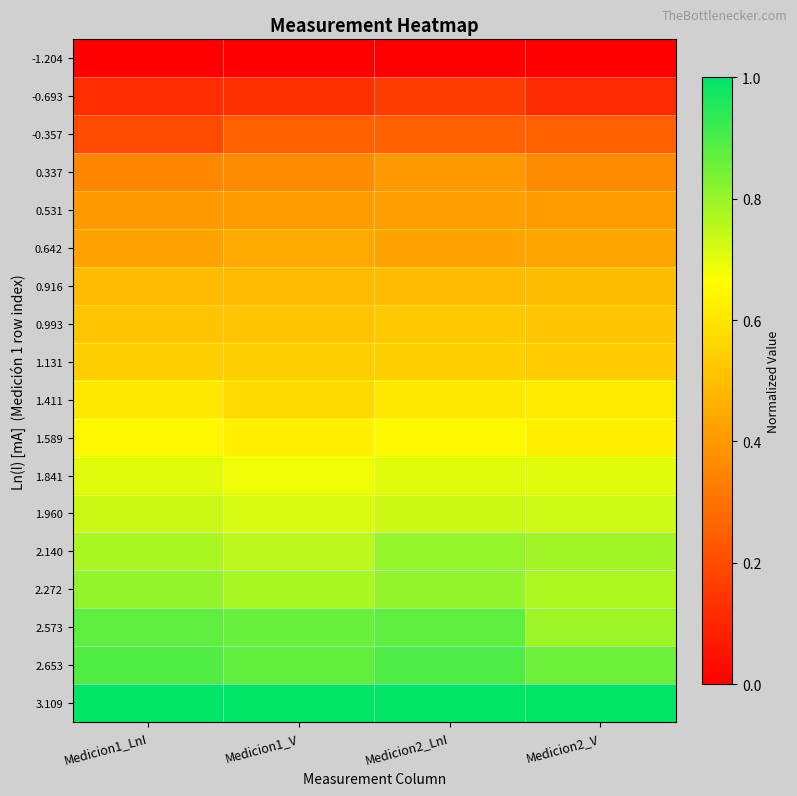

How many series are shown in this chart?

18